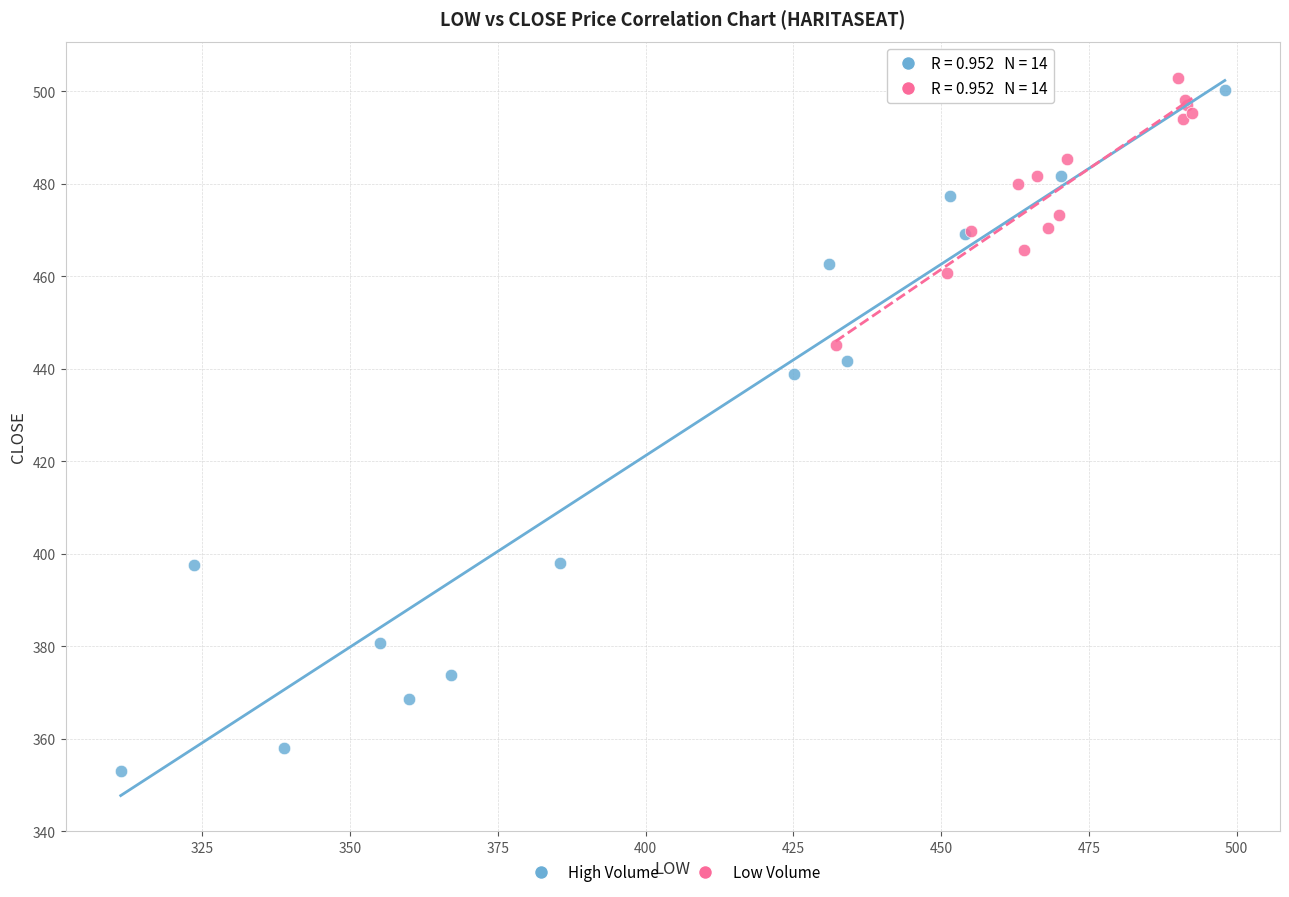

Which series contains the lowest Y value?

High Volume